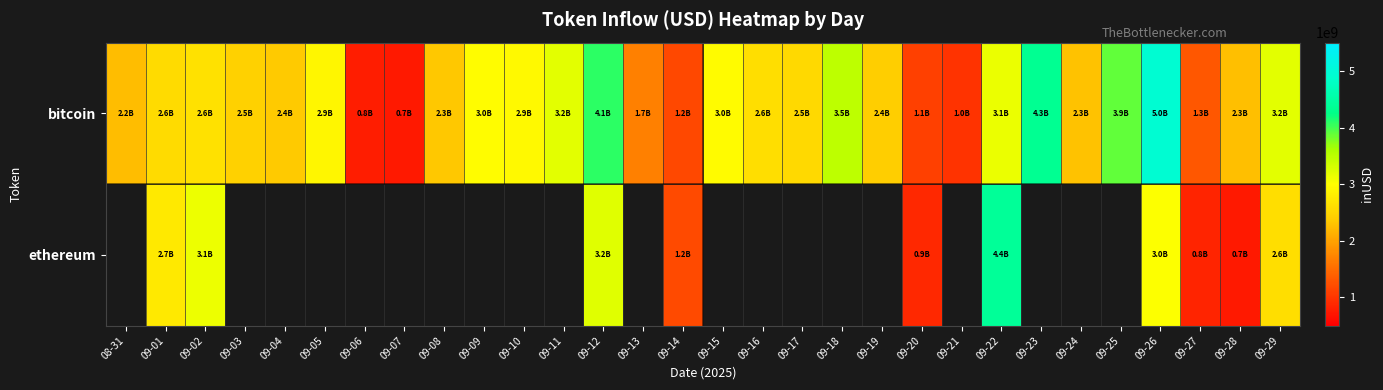

Which series has the widest spread of values?

bitcoin